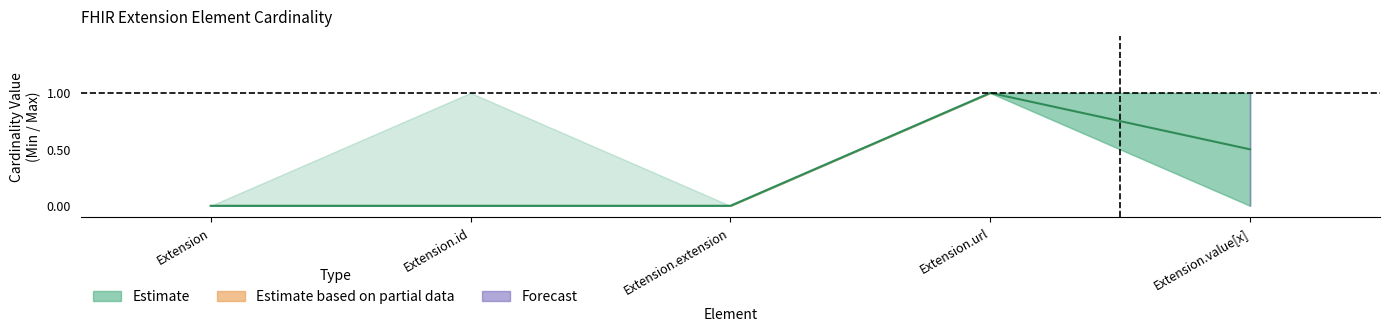

True or false: max_vals has a value of 1 at Extension.

False